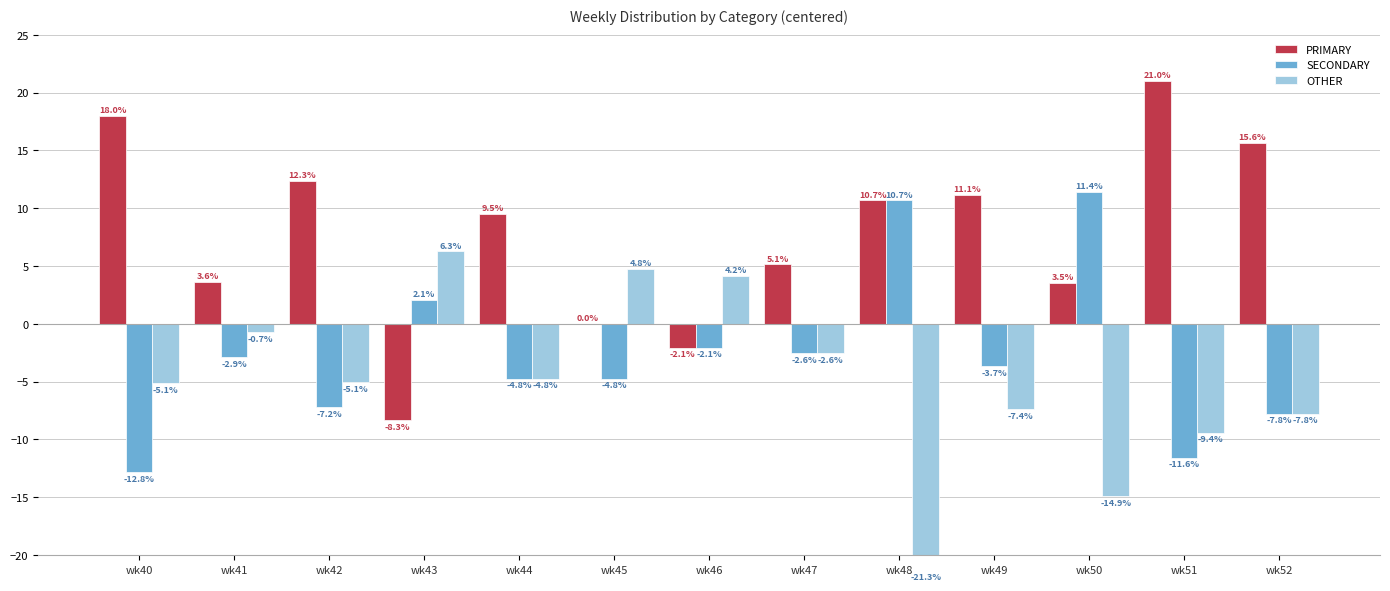

How many series are shown in this chart?

3